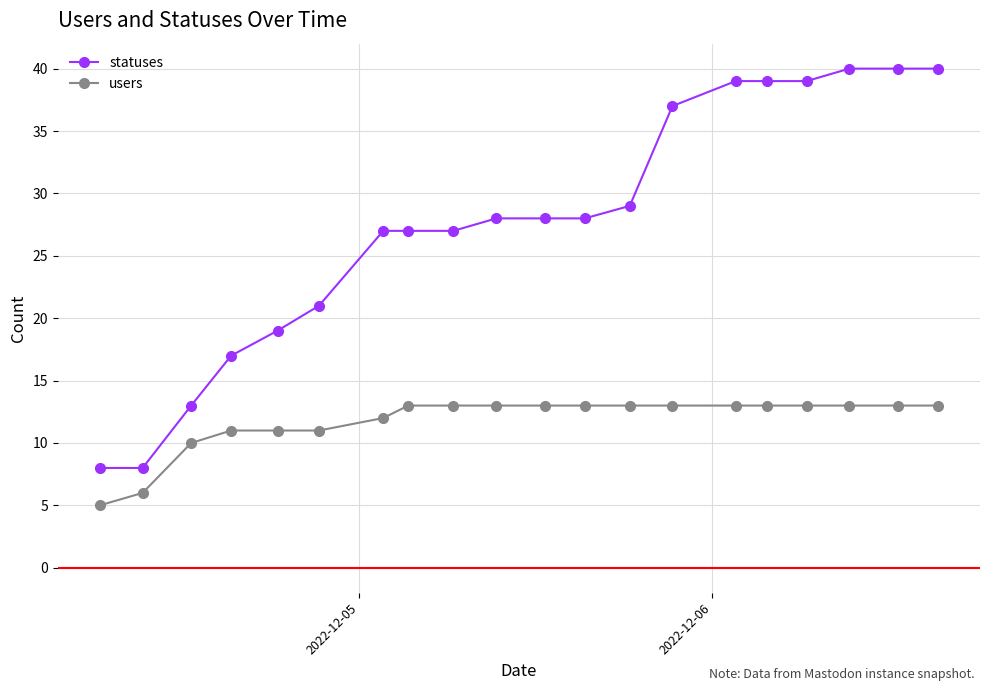

What is the lowest value of the users series?

5